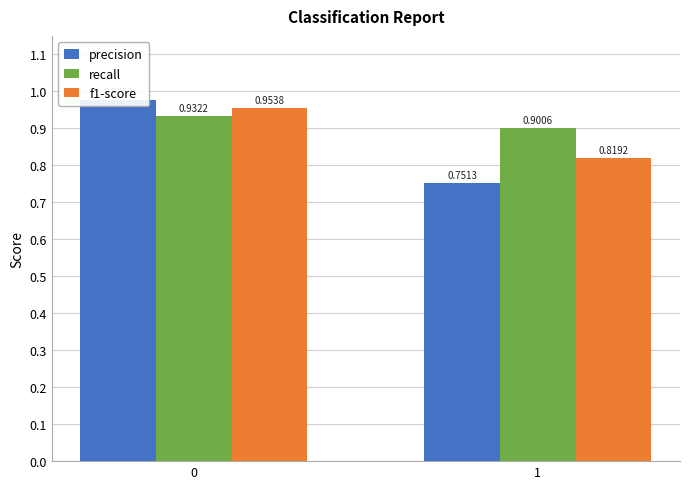

Reading left to right, what are all the values shown in this chart?

precision: 1.0	0.8
recall: 0.9	0.9
f1-score: 1.0	0.8